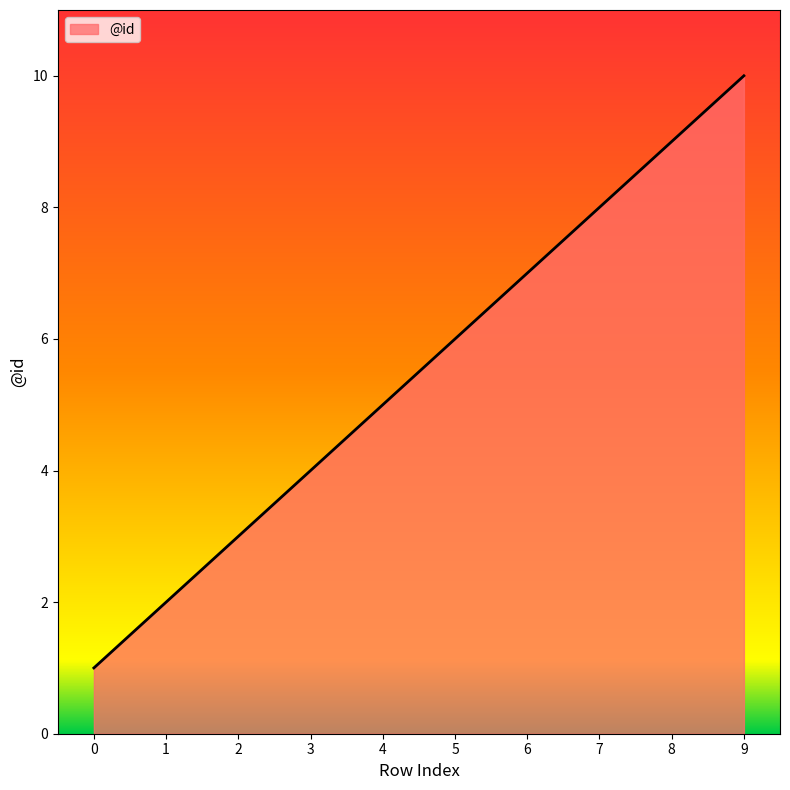

Read the value at 1.

2